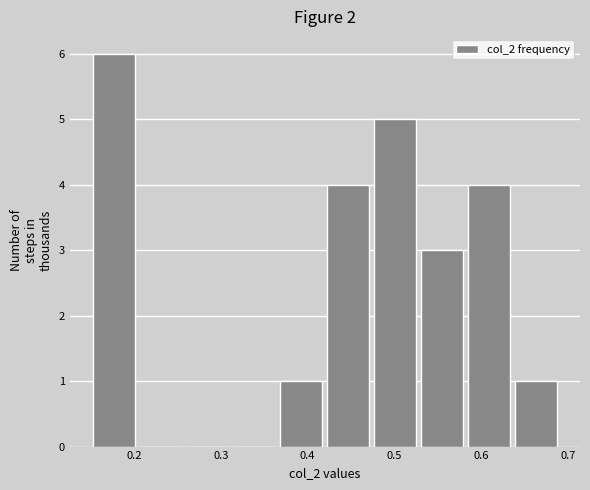

Which range on the x-axis has the tallest bar?

0.150 to 0.204